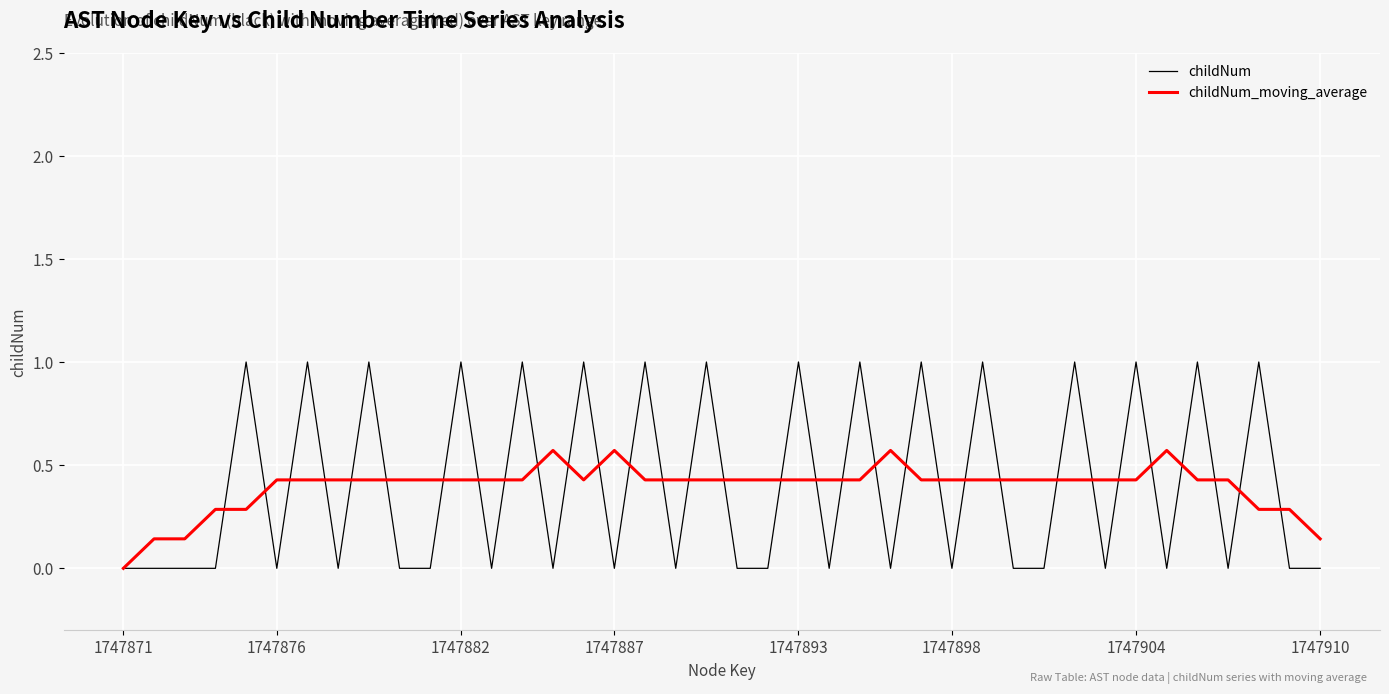

Which series has the widest spread of values?

childNum